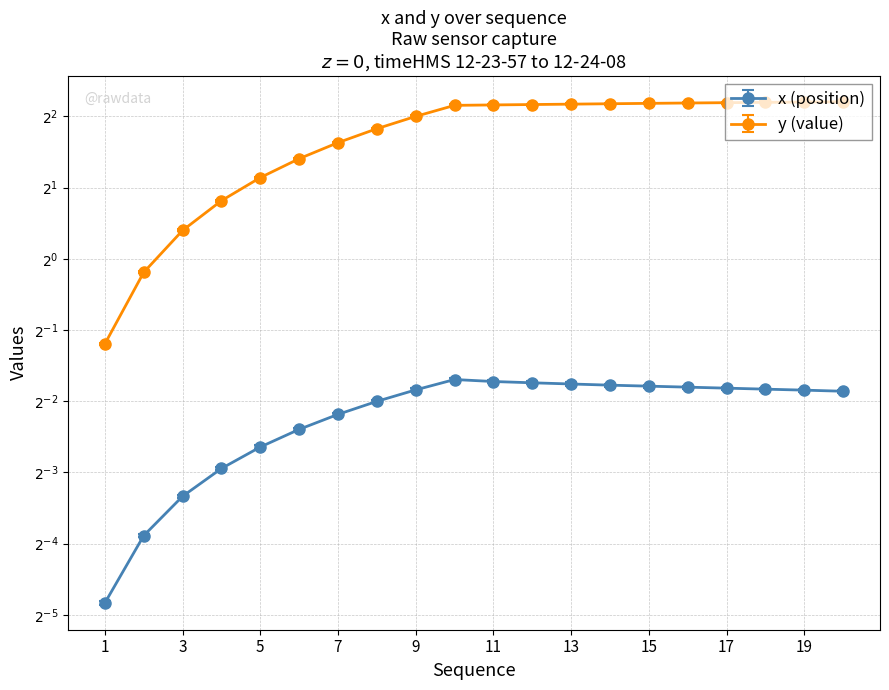

Reading right to left, what are all the values shown in this chart?

x: 0.3	0.3	0.3	0.3	0.3	0.3	0.3	0.3	0.3	0.3	0.3	0.3	0.2	0.2	0.2	0.2	0.1	0.1	0.1	0.0
y: 4.6	4.6	4.5	4.5	4.5	4.5	4.5	4.5	4.4	4.4	4.4	4.0	3.5	3.1	2.6	2.2	1.7	1.3	0.9	0.4